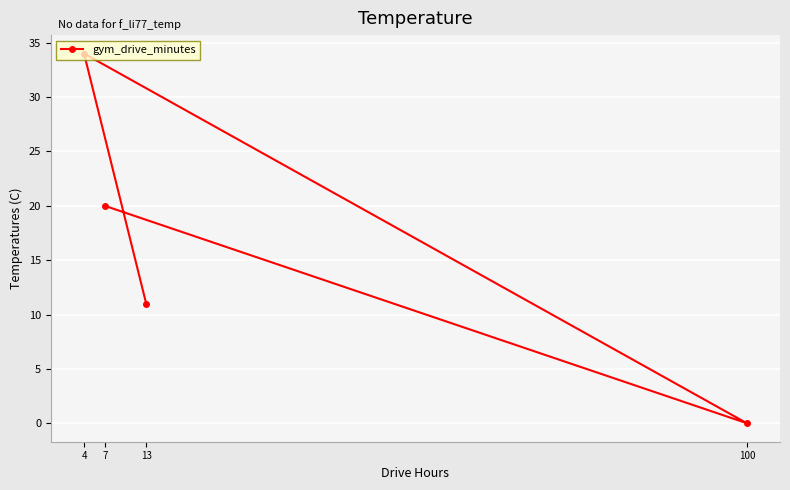

Reading left to right, what are all the values shown in this chart?

4=34	7=20	13=11	100=0